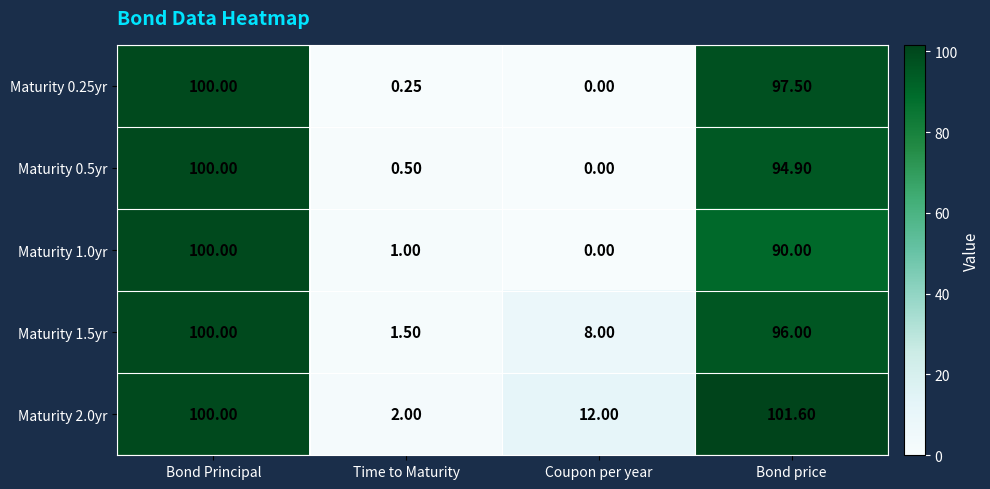

At which category is the sum across all series the highest?

Bond Principal